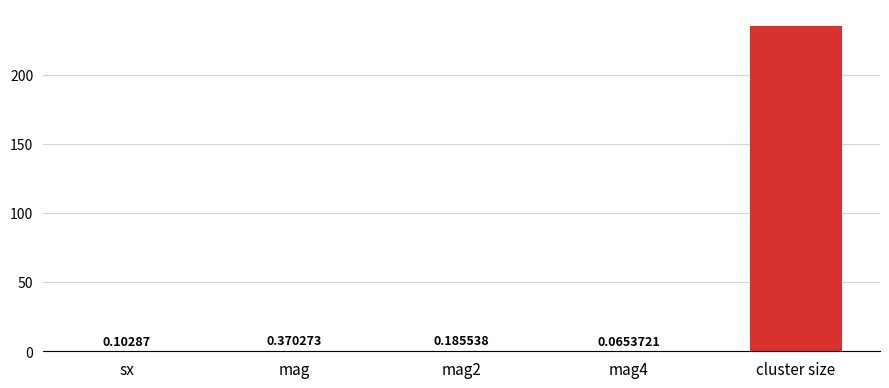

At which category does the chart reach its peak across all series?

cluster size